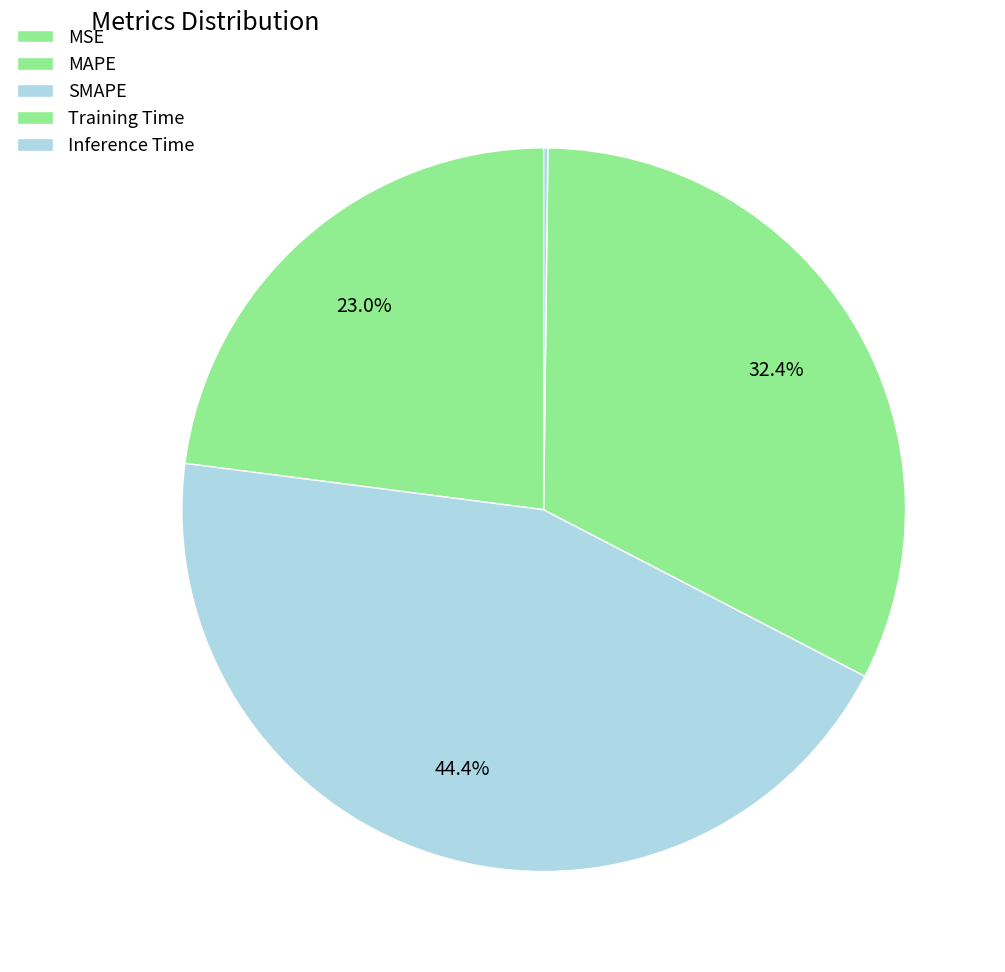

How many slices are in this pie chart?

5